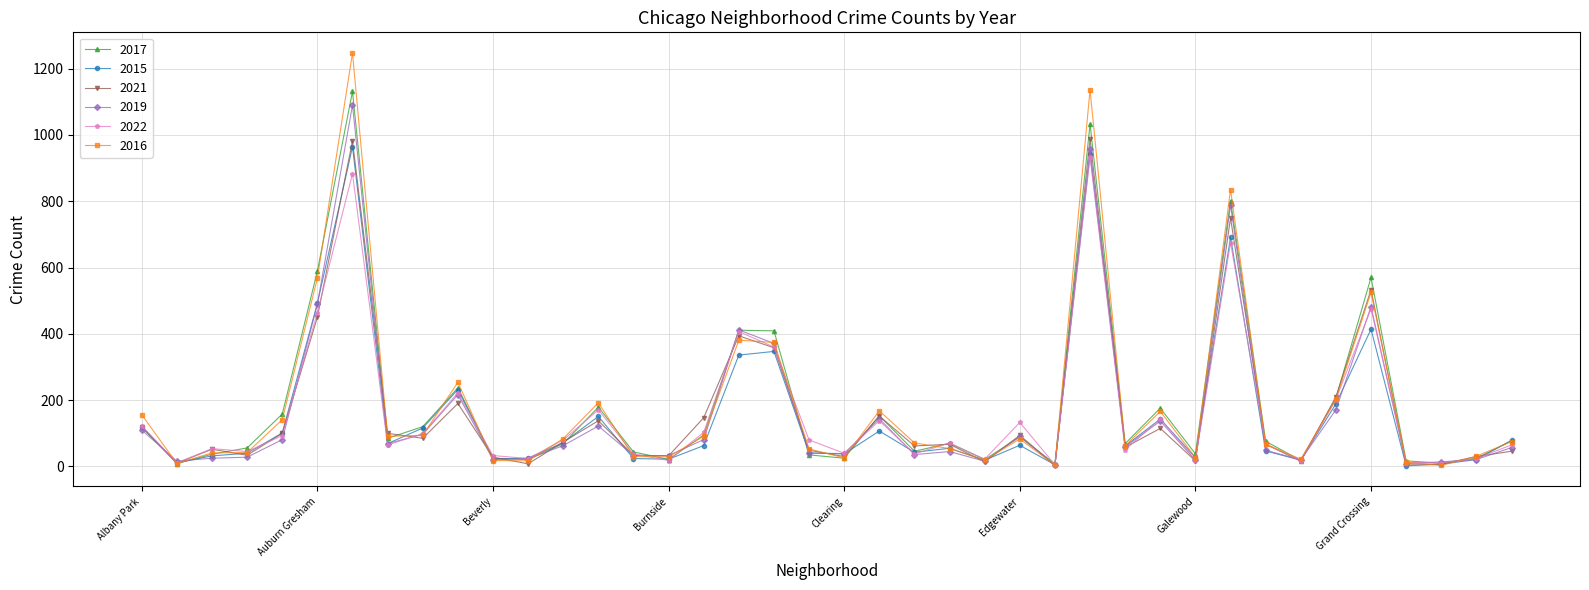

What is the maximum value for 2021?

987